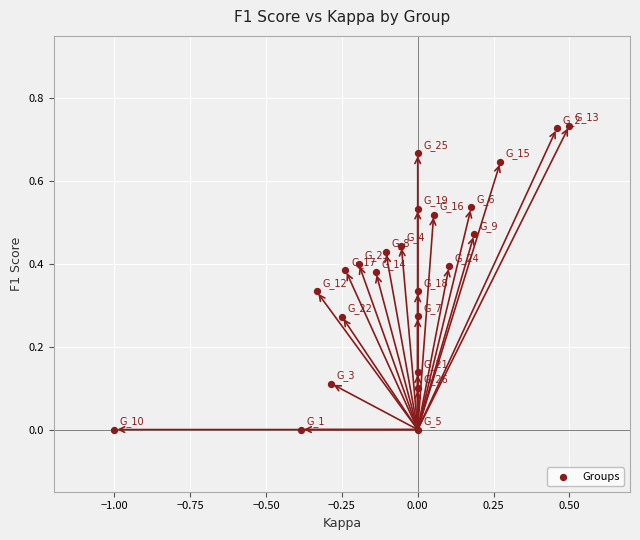

What is the range of X values (max minus min)?

1.5